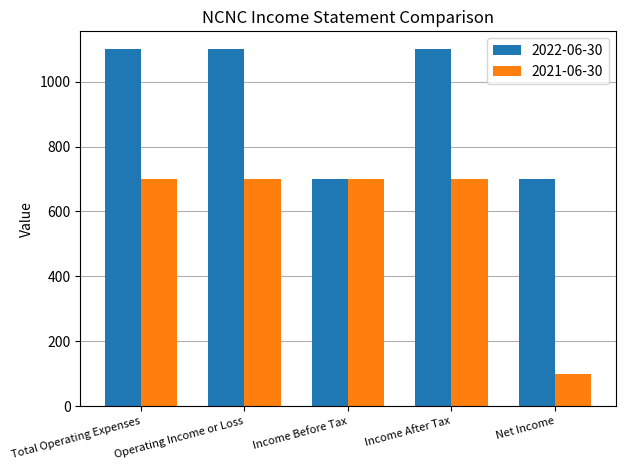

The value of 2022-06-30 at Income Before Tax is 700. True or false?

True